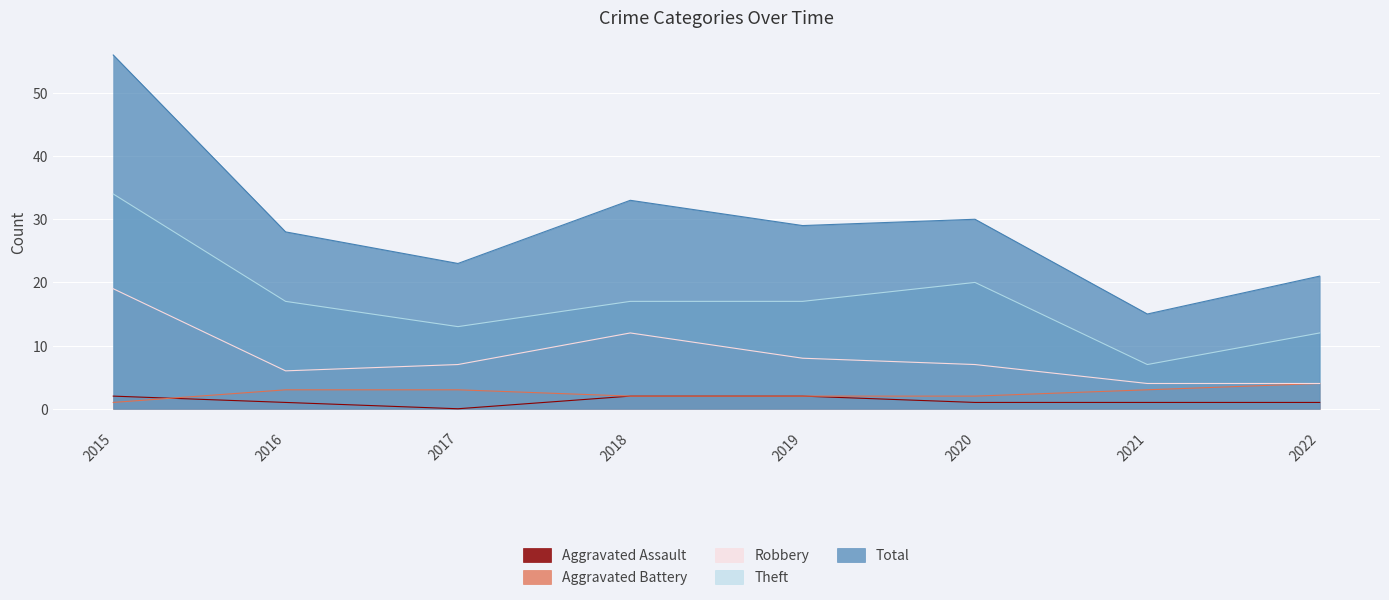

Rank the series by their maximum value, from lowest to highest.

Aggravated Assault, Aggravated Battery, Robbery, Theft, Total